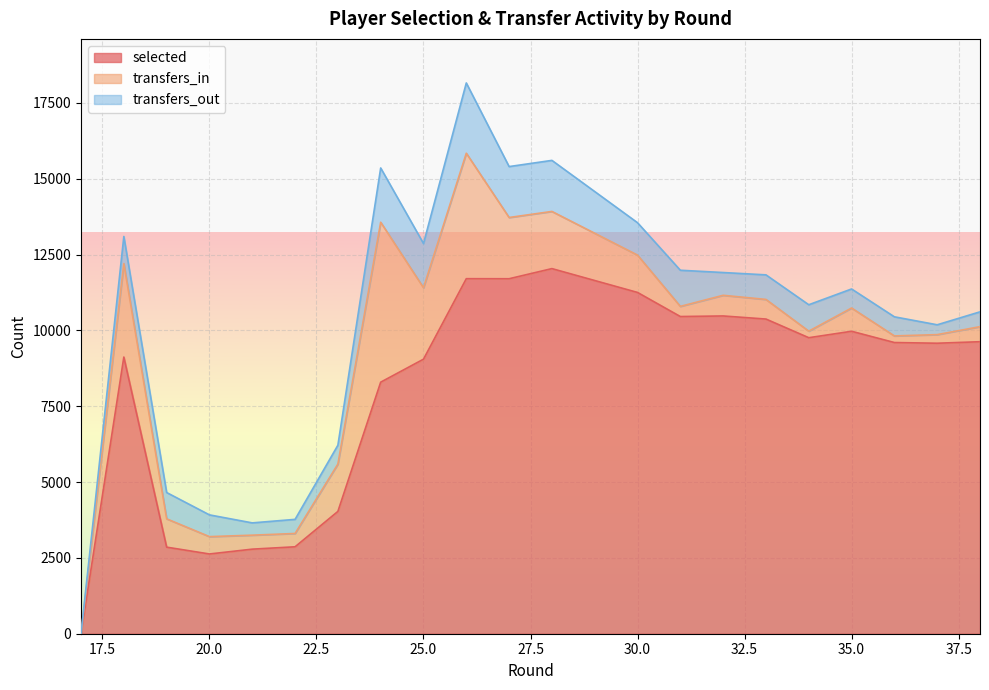

What is the difference between the maximum and minimum values in the transfers_out series?

2317